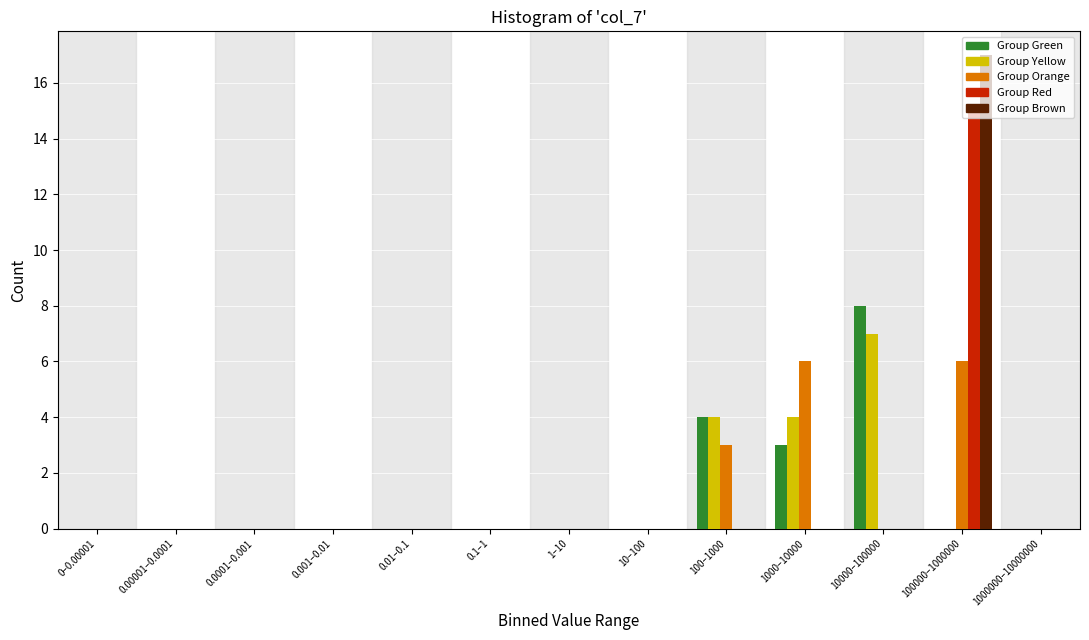

Between 1–10 and 10000–100000, which series saw the biggest shift?

Group Green